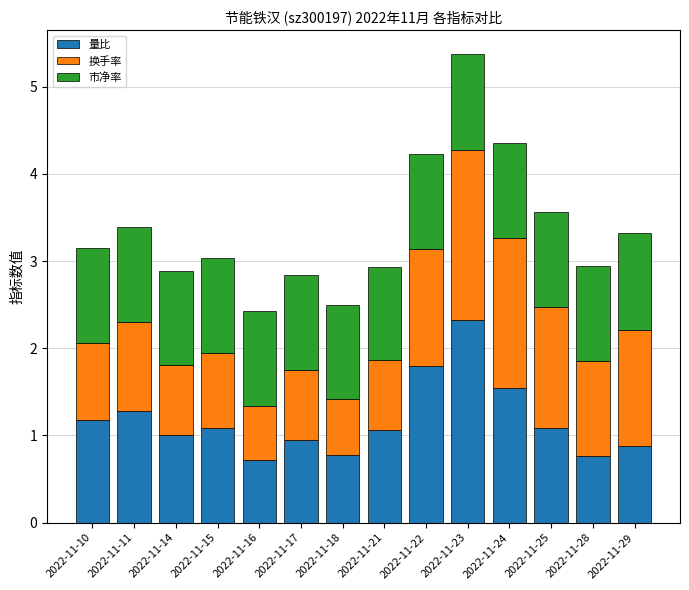

What is the difference between the second highest and minimum values in the 量比 series?

1.1